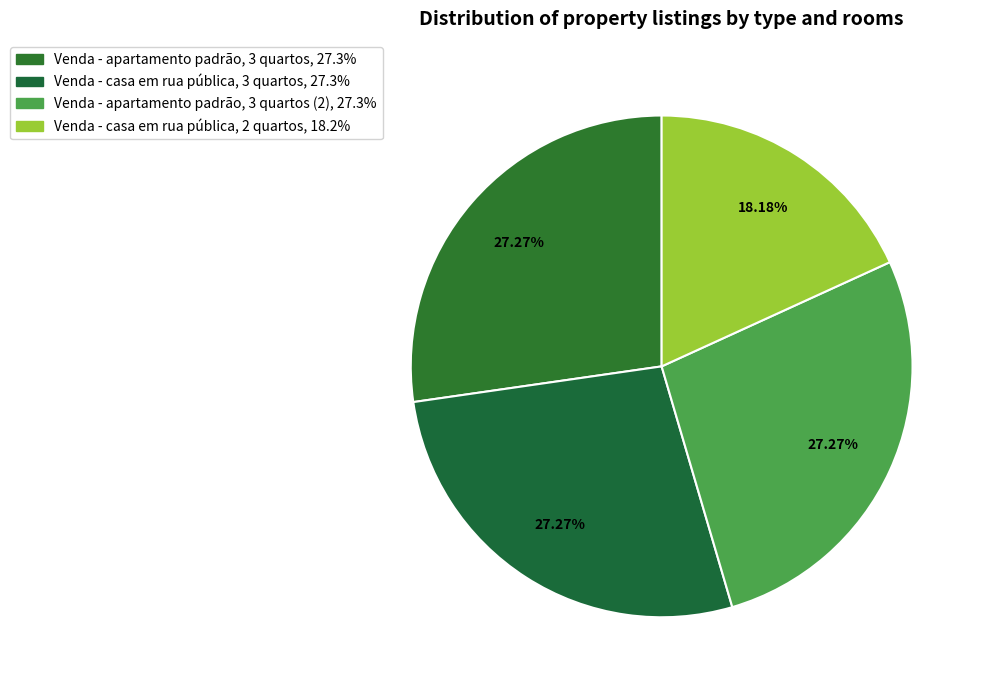

Which category has the biggest portion of the pie?

Venda - apartamento padrão, 3 quartos